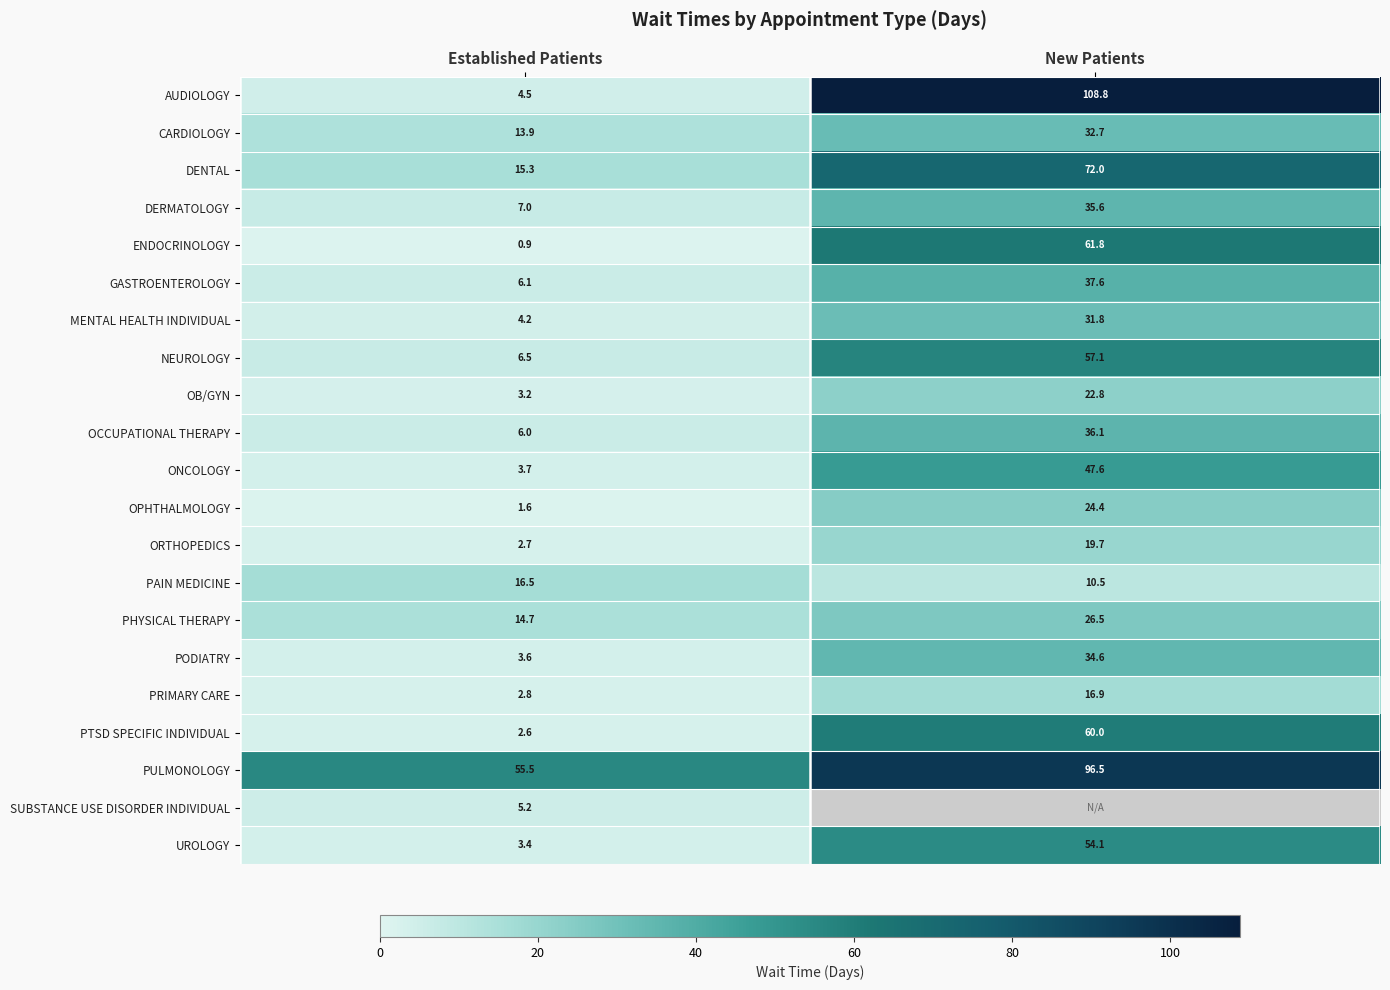

What is the difference between the maximum and minimum values in the GASTROENTEROLOGY series?

31.5